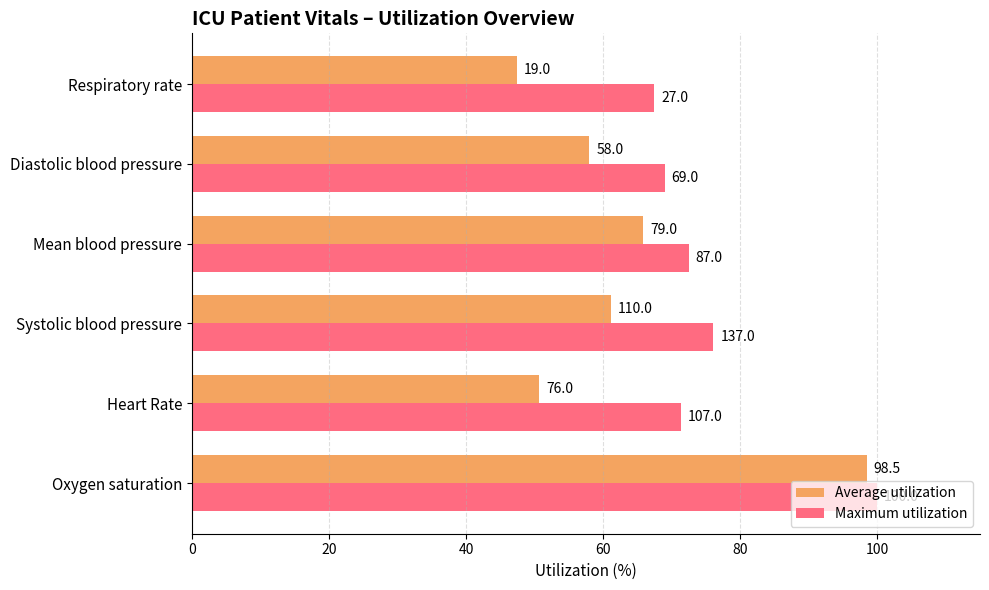

What are all the series names shown in the legend?

Average utilization, Maximum utilization